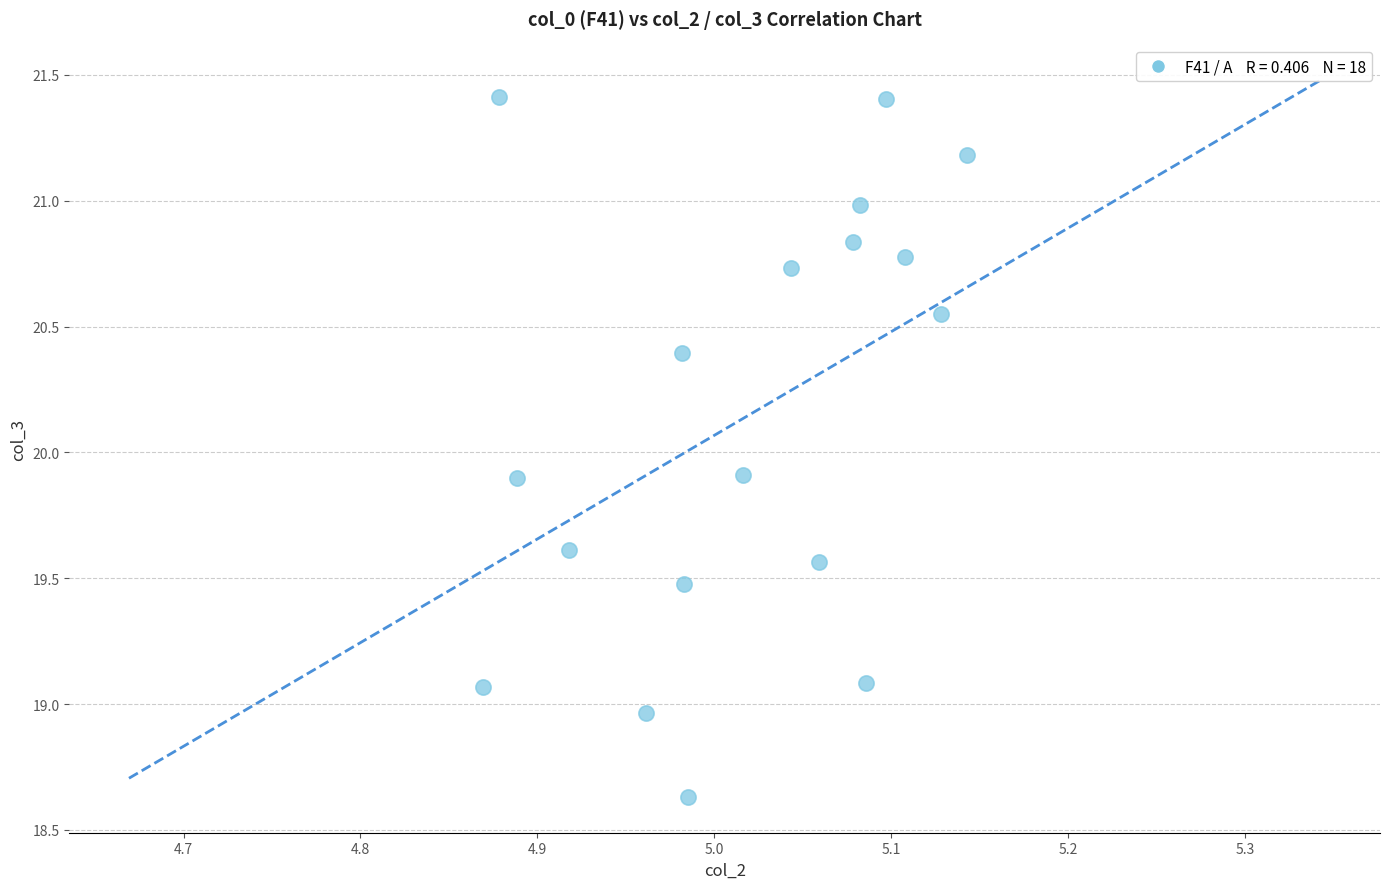

What is the range of Y values (max minus min)?

2.8